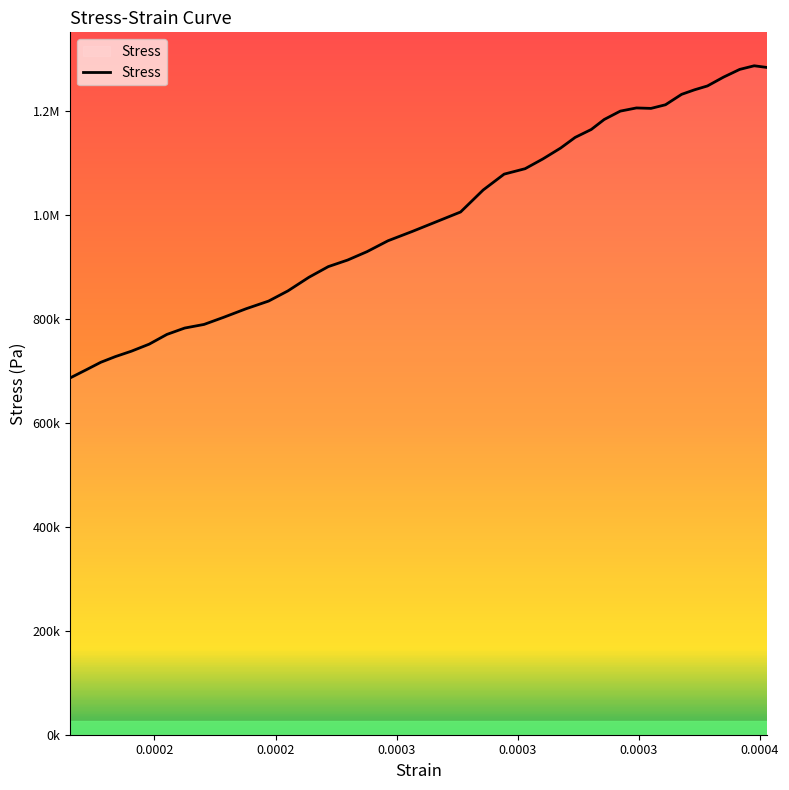

What is the value of the 10th point from the left?

803153.0